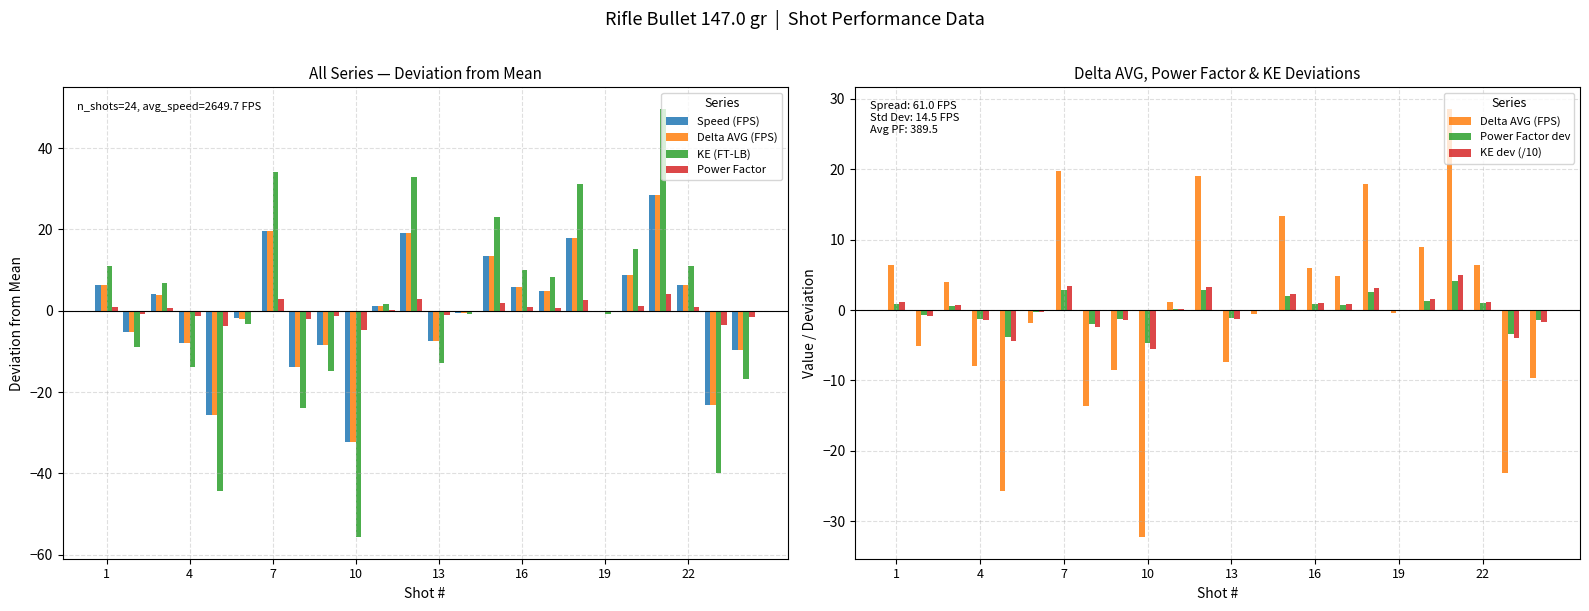

What is the difference between the maximum and minimum values in the KE (FT-LB) series?

105.4